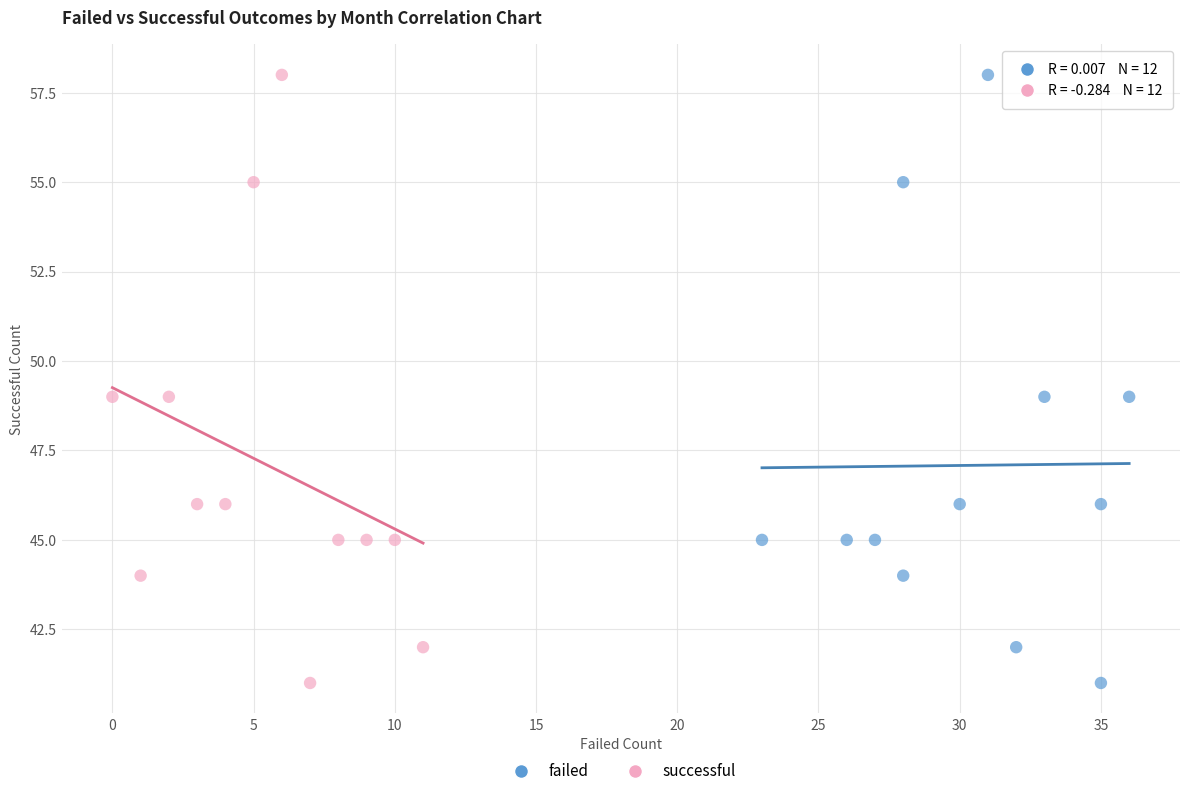

What are all the series names shown in the legend?

failed, successful